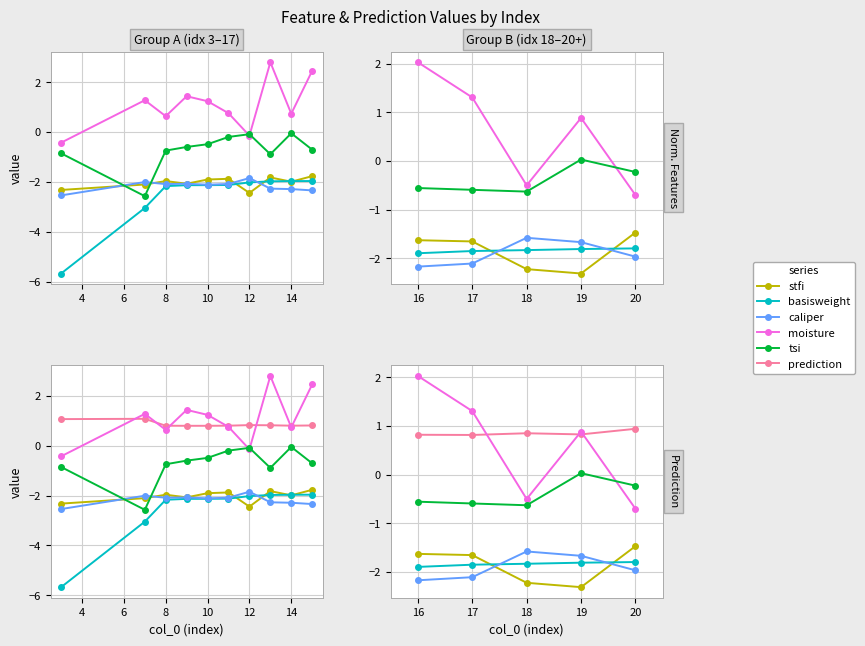

What is the value of the moisture point at the 5th from the left?

-0.7